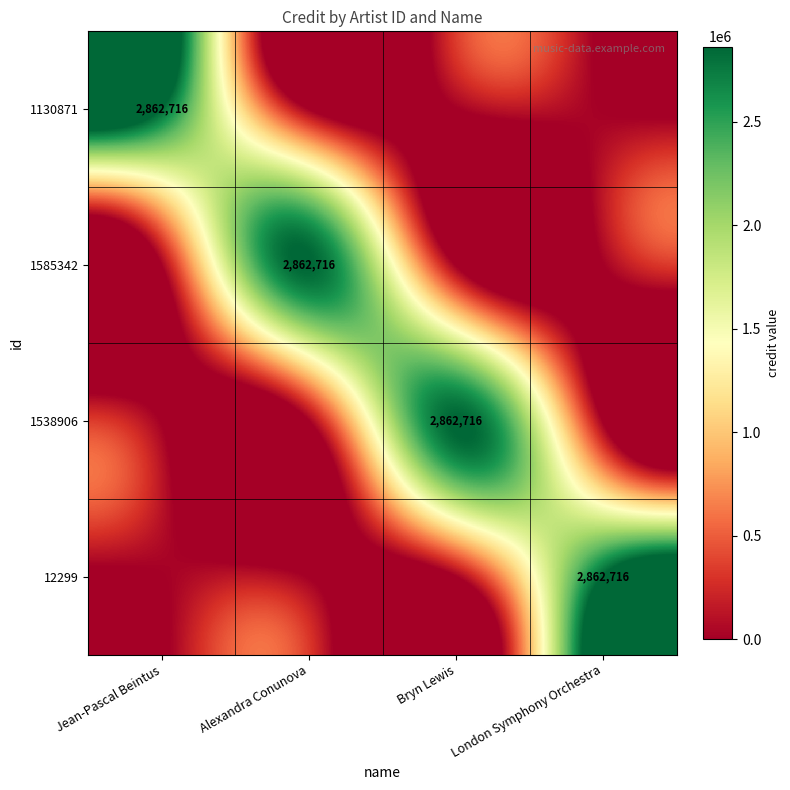

The 1130871 series shows 1193979 at Jean-Pascal Beintus. True or false?

False